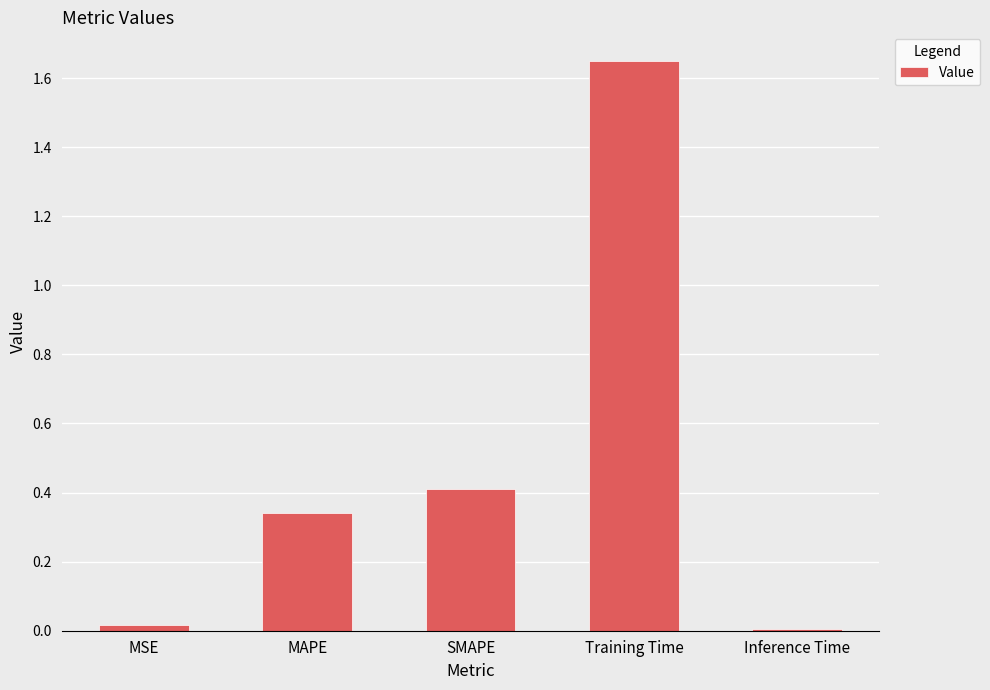

Which has a higher value, MAPE or MSE?

MAPE